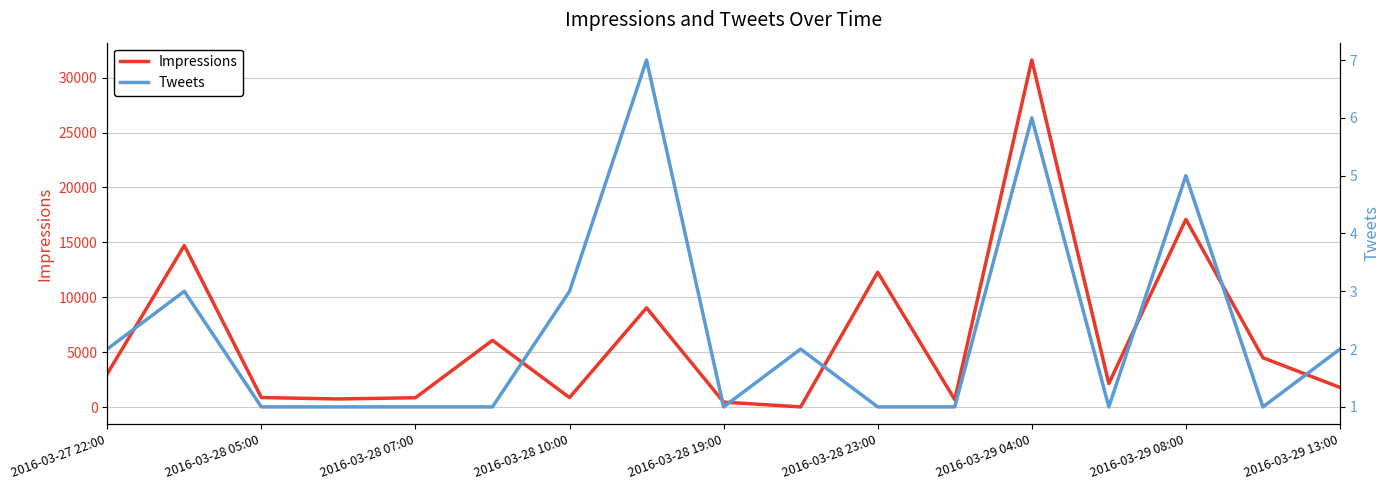

What is the minimum value for Tweets?

1